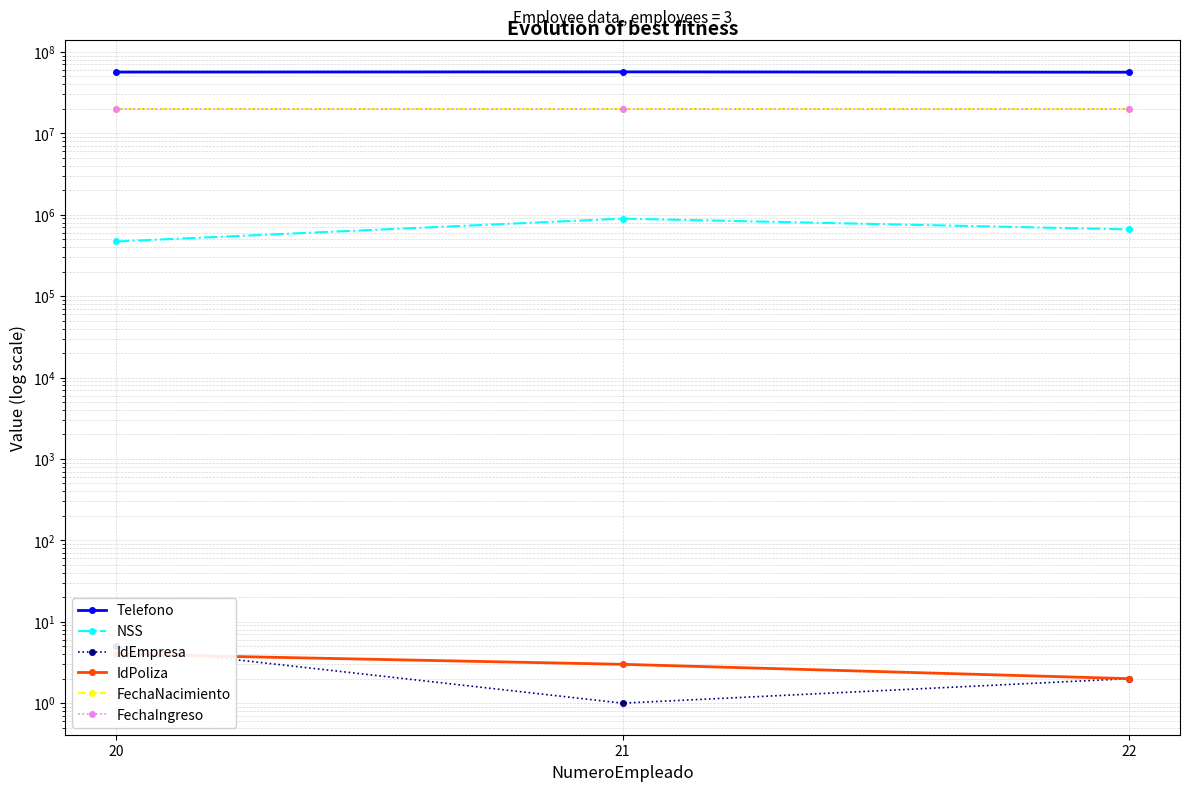

Reading left to right, list all the values displayed in this chart.

Telefono: 56493120	56781025	56237915
NSS: 468546	894632	659725
IdEmpresa: 5	1	2
IdPoliza: 4	3	2
FechaNacimiento: 20001212	20001212	20001212
FechaIngreso: 20001212	20001212	20001212